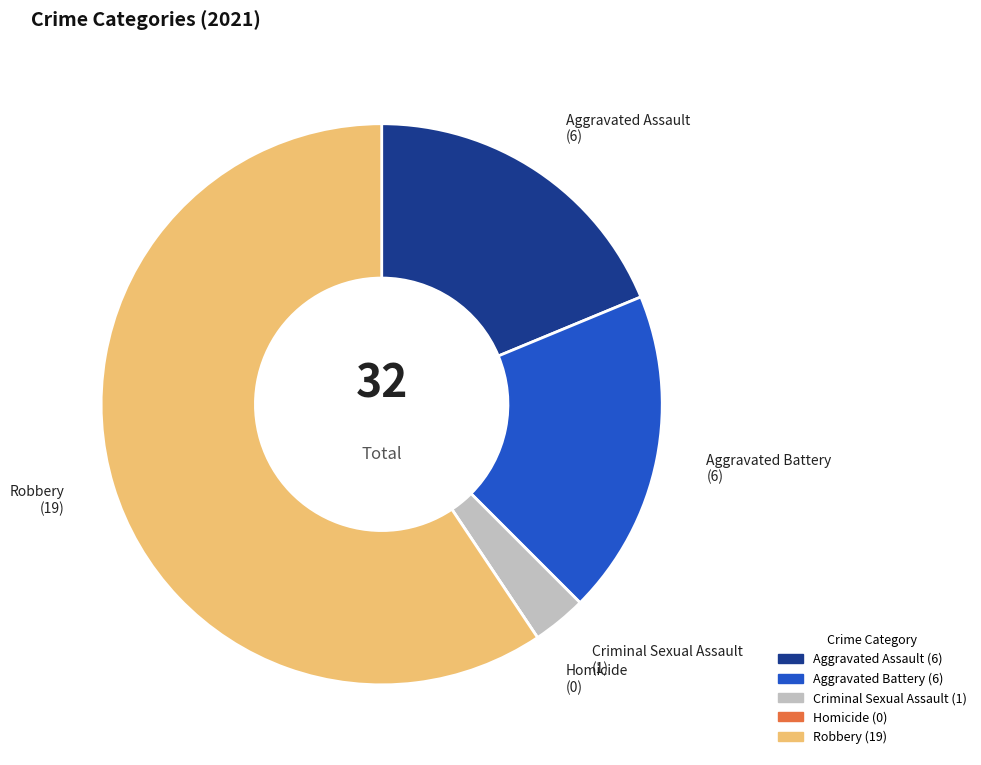

Do Robbery and Criminal Sexual Assault together represent more than half of the pie?

Yes